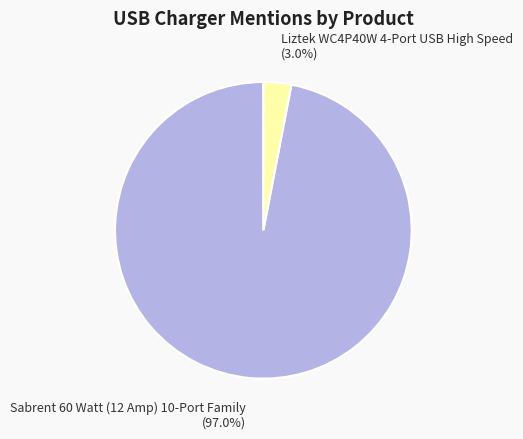

Count the number of slices in the pie.

2